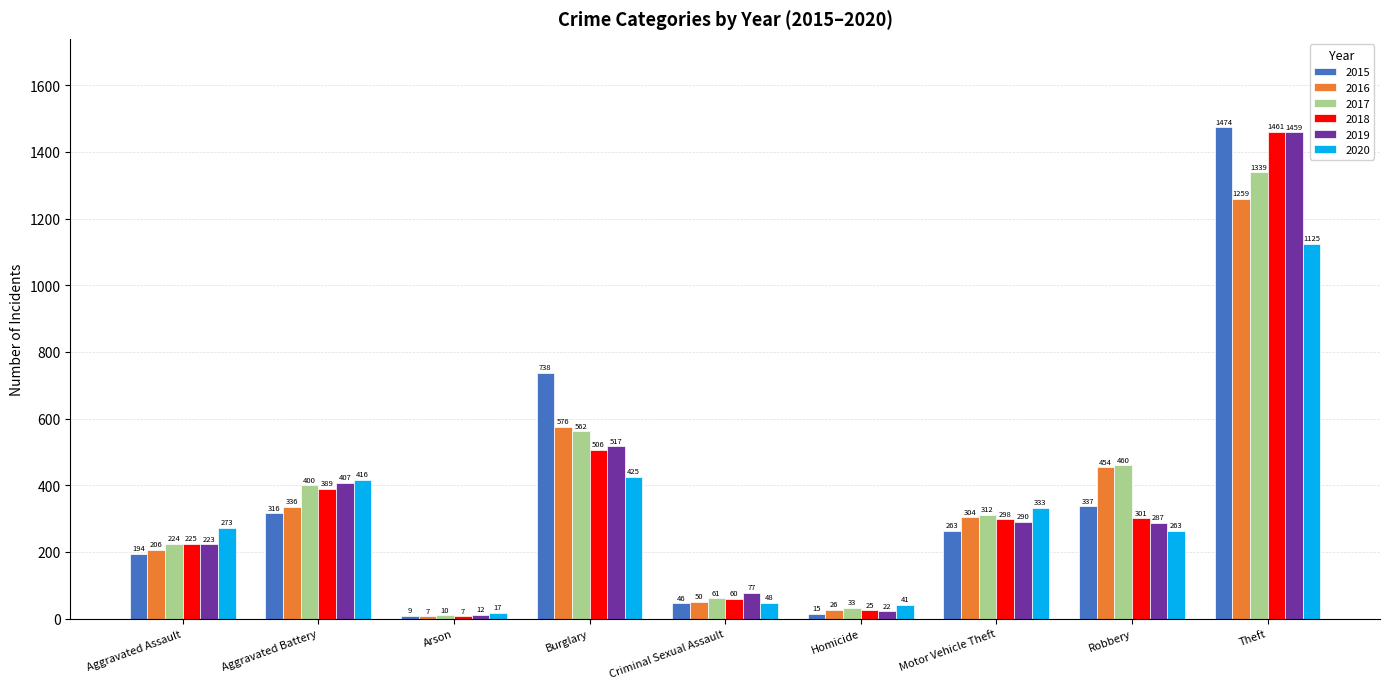

What is the label of the 5th bar from the left?

Criminal Sexual Assault